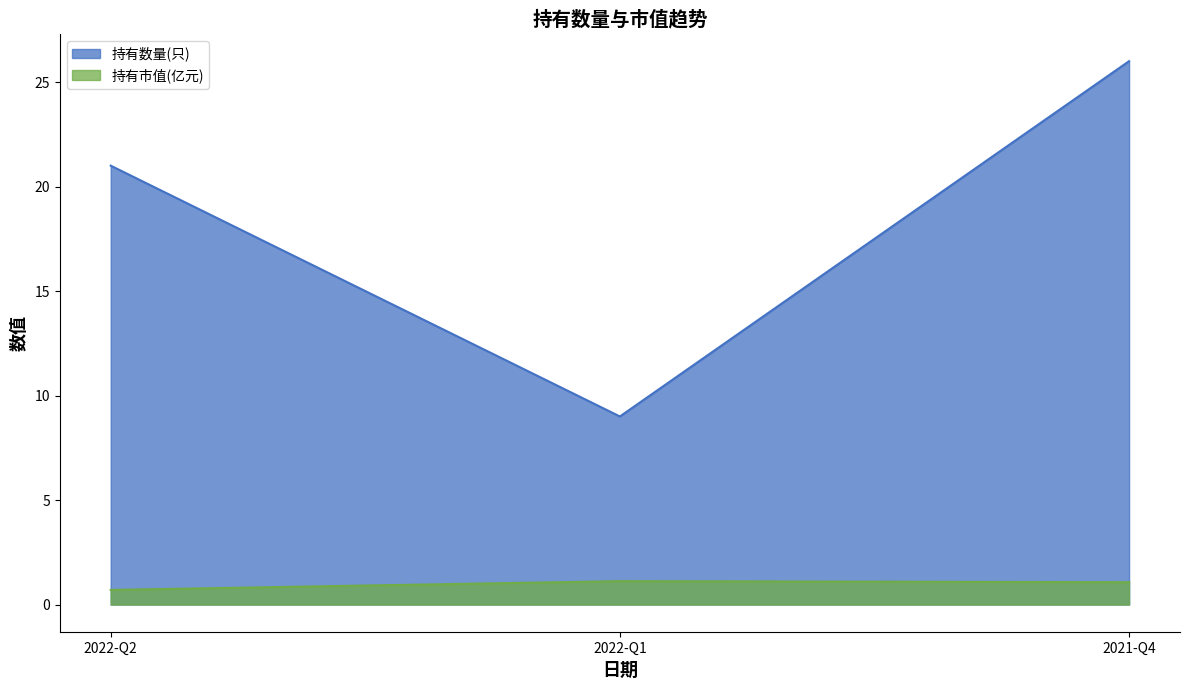

How many lines are shown in the chart?

2